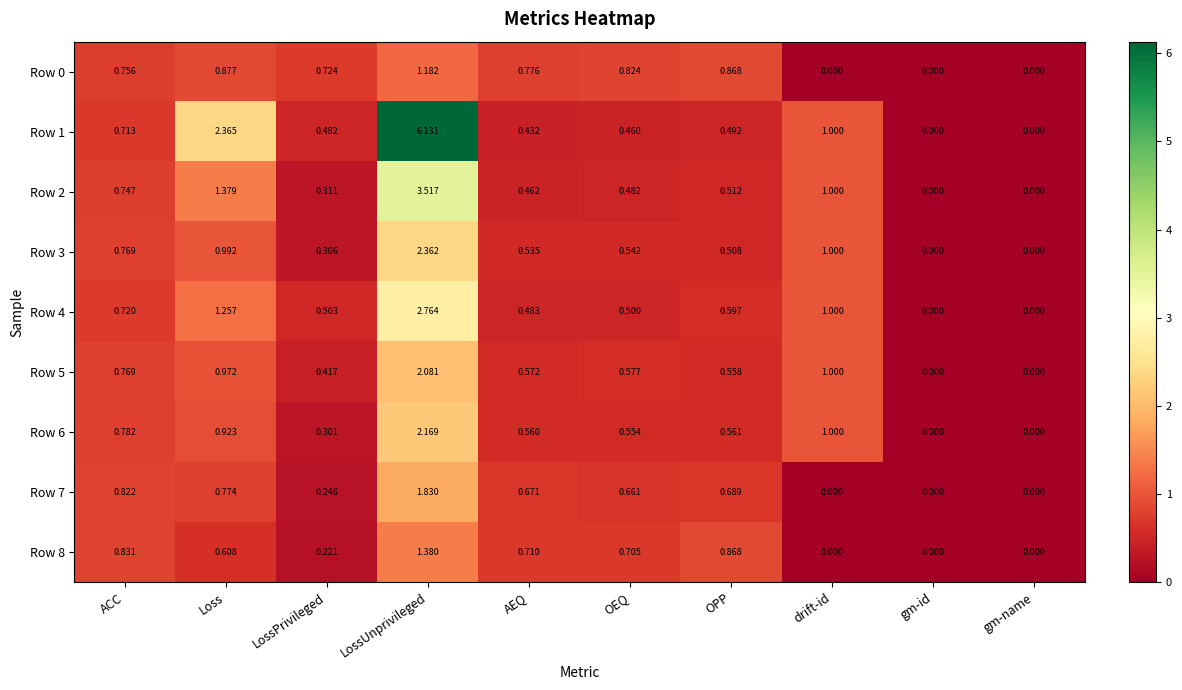

Which category has the highest value in the Row 6 series?

LossUnprivileged